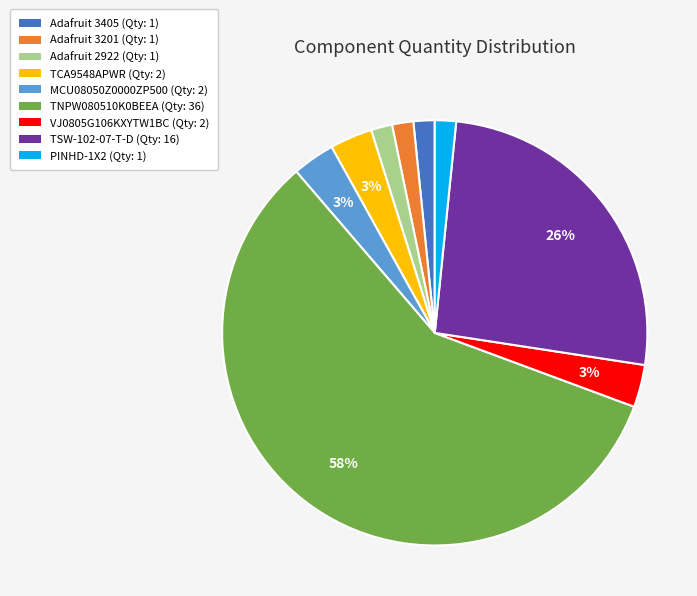

Is the sum of TCA9548APWR and MCU08050Z0000ZP500 greater than half?

No